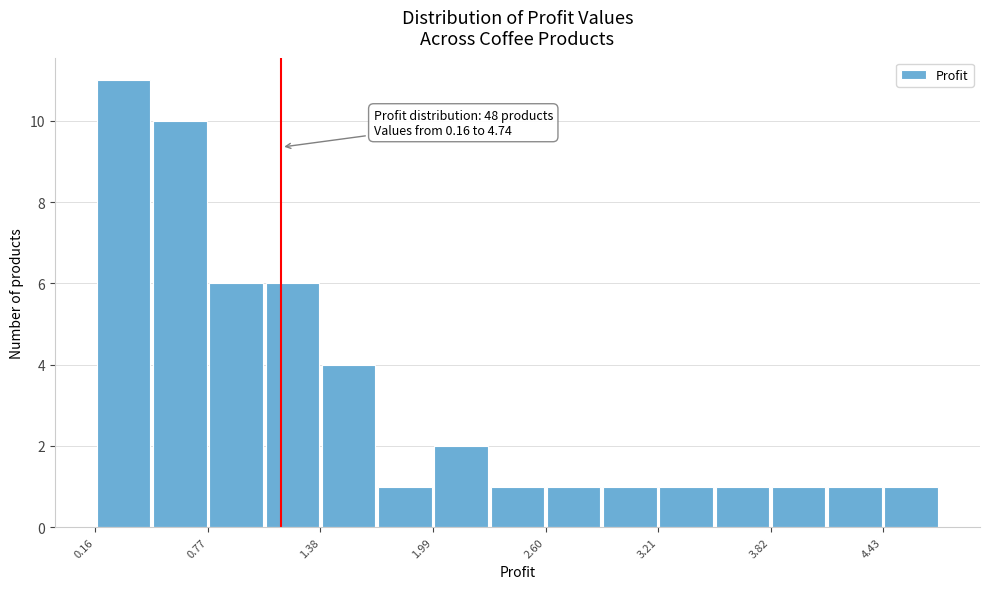

Read against the x-axis, roughly where is the centre of the tallest bar?

0.3